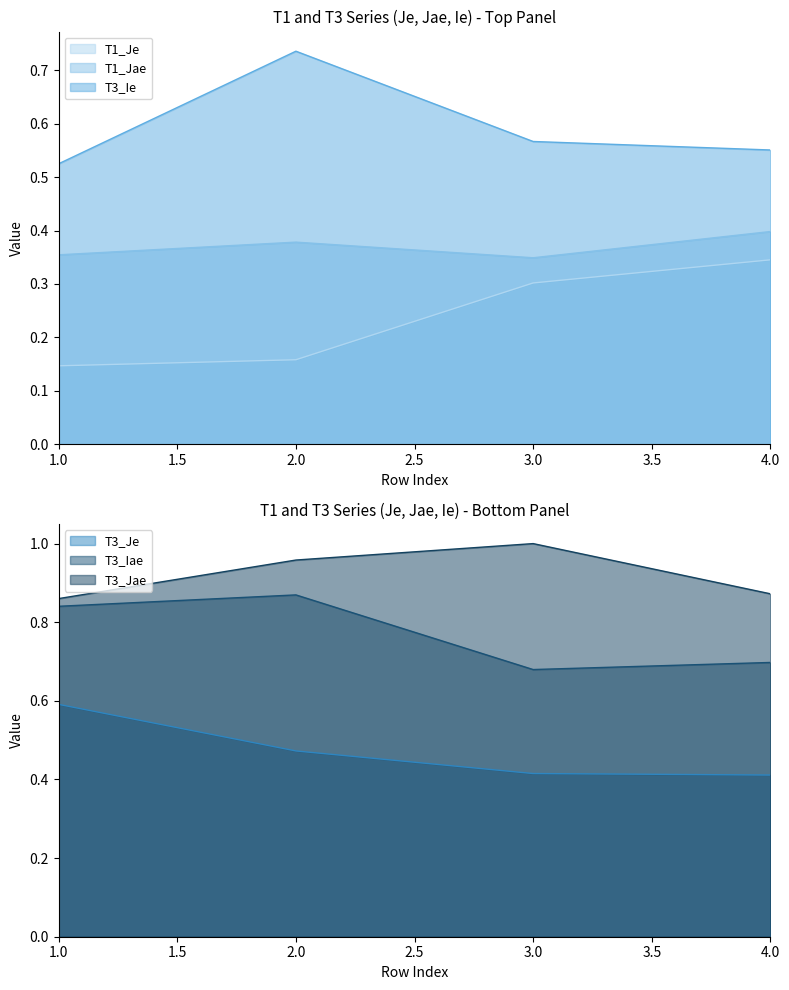

What is the total value across all series at 2?

3.6